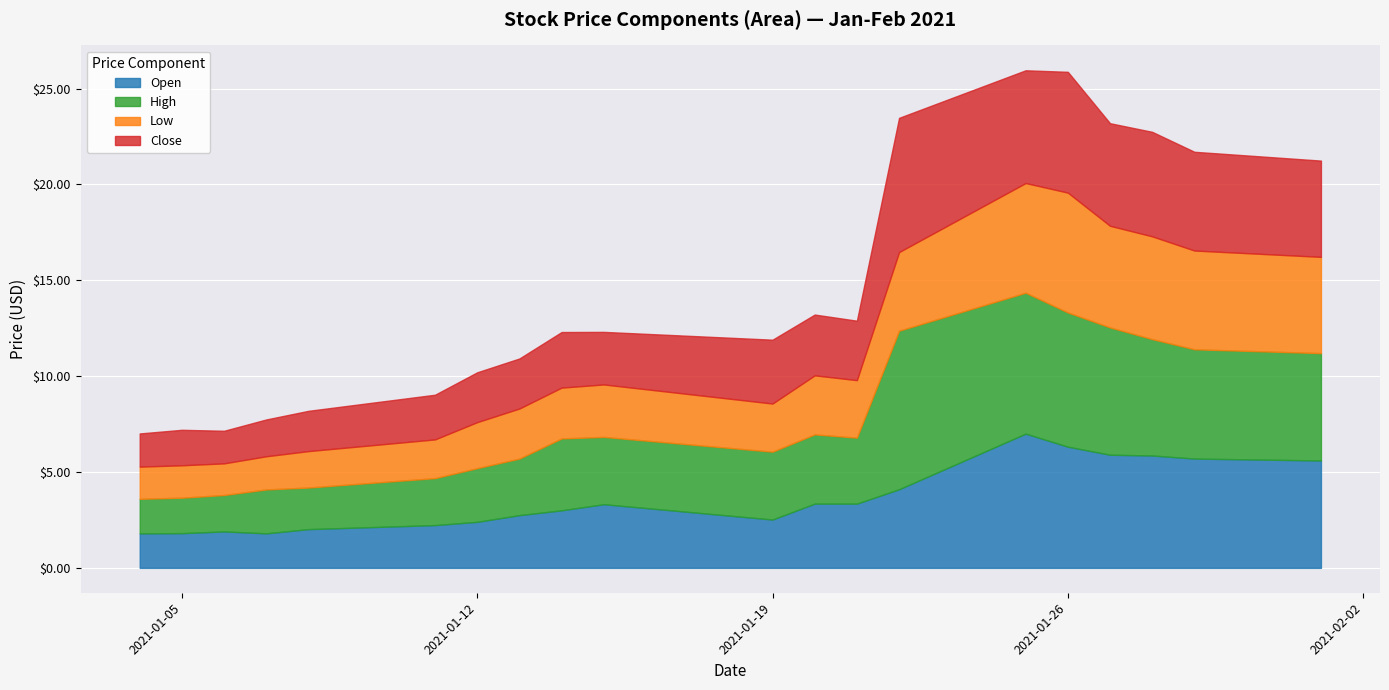

List the series in order of their peak value, highest first.

High, Open, Close, Low